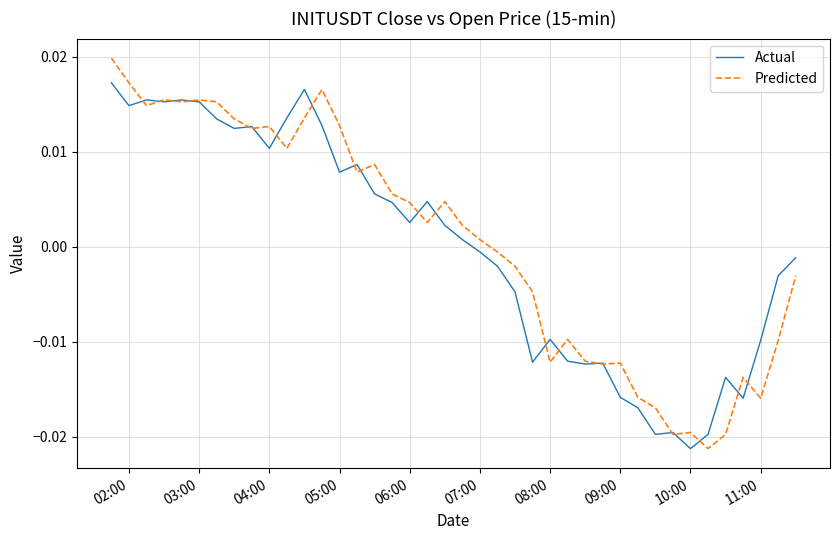

Is this an area chart (filled region under the line)?

No